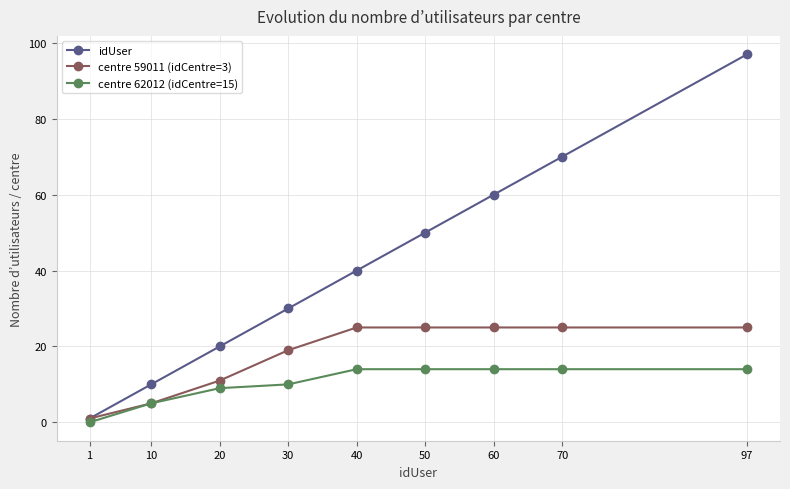

Reading right to left, extract all data points from this chart.

idUser: 97	70	60	50	40	30	20	10	1
centre 59011 (idCentre=3): 25	25	25	25	25	19	11	5	1
centre 62012 (idCentre=15): 14	14	14	14	14	10	9	5	0